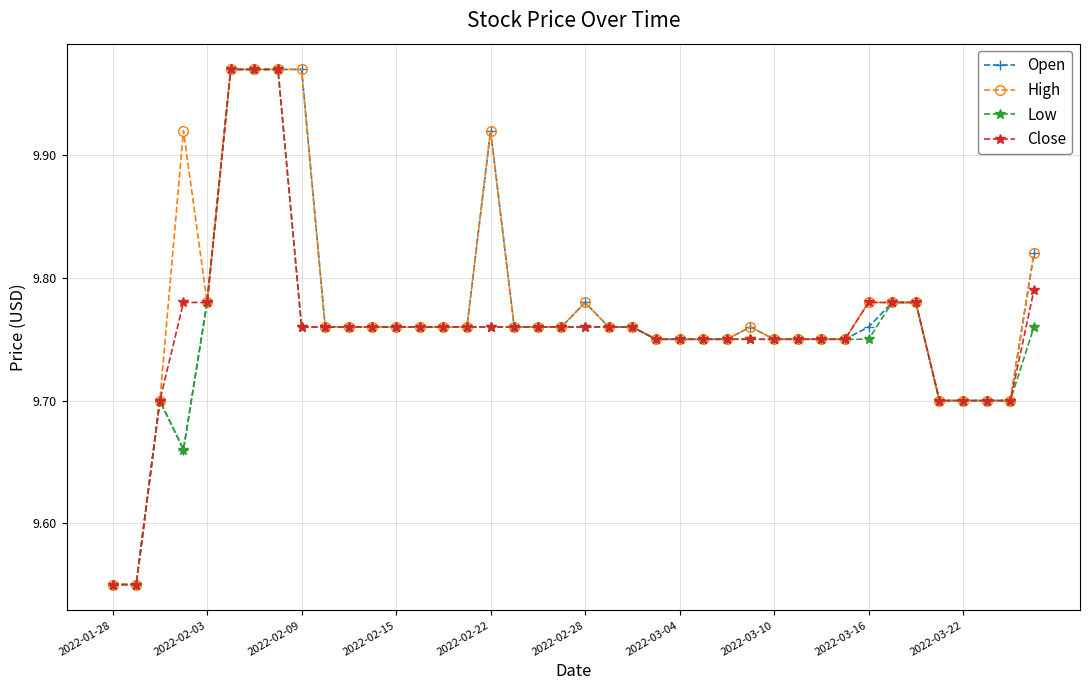

At how many categories does at least one series exceed 9?

40